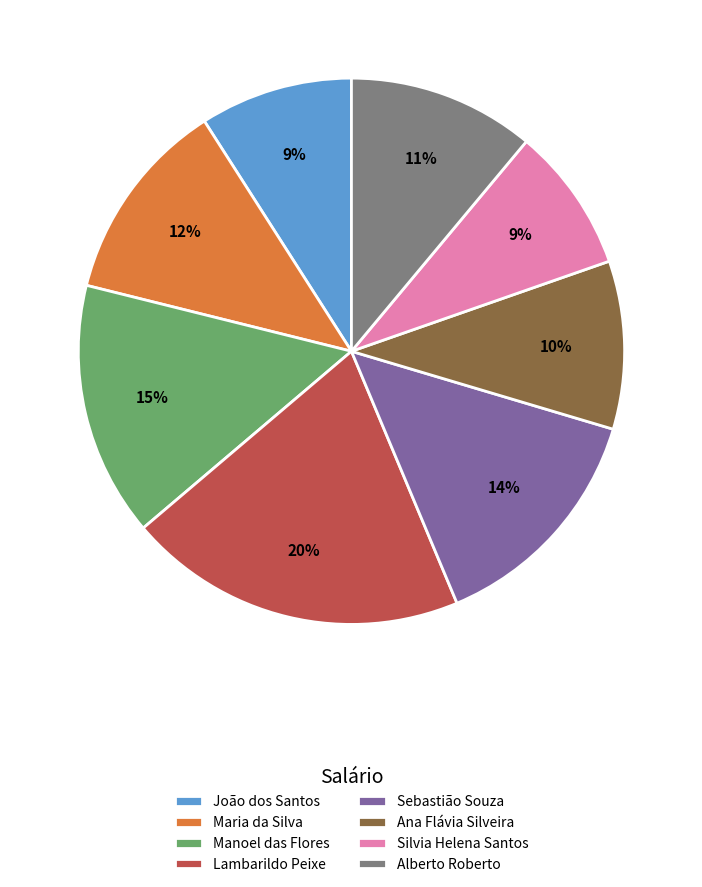

Is it true that Lambarildo Peixe is 20% of the pie?

True